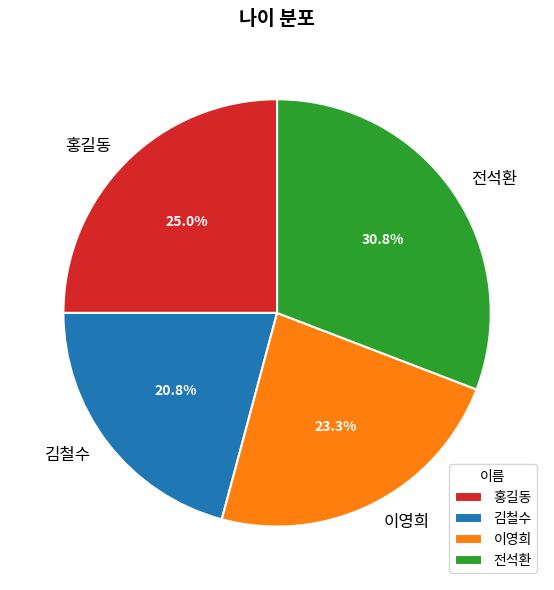

Rank the categories by value from highest to lowest.

전석환, 홍길동, 이영희, 김철수